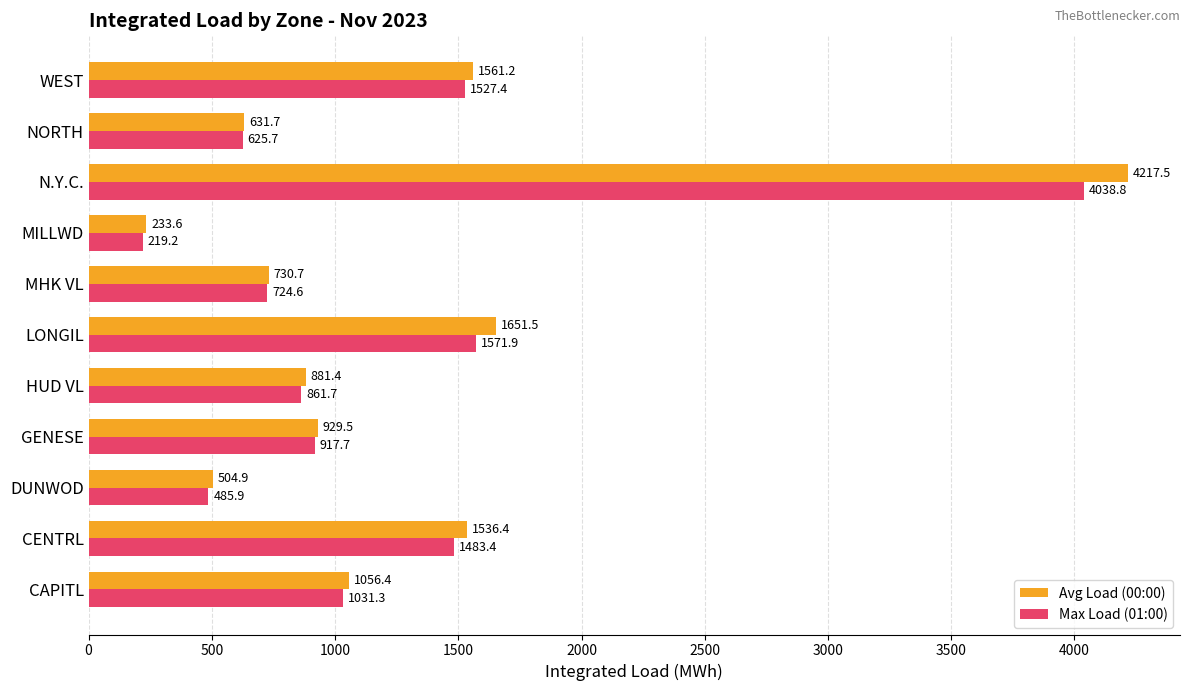

List the labels in order of Avg Load (00:00) value, smallest first.

MILLWD, DUNWOD, NORTH, MHK VL, HUD VL, GENESE, CAPITL, CENTRL, WEST, LONGIL, N.Y.C.